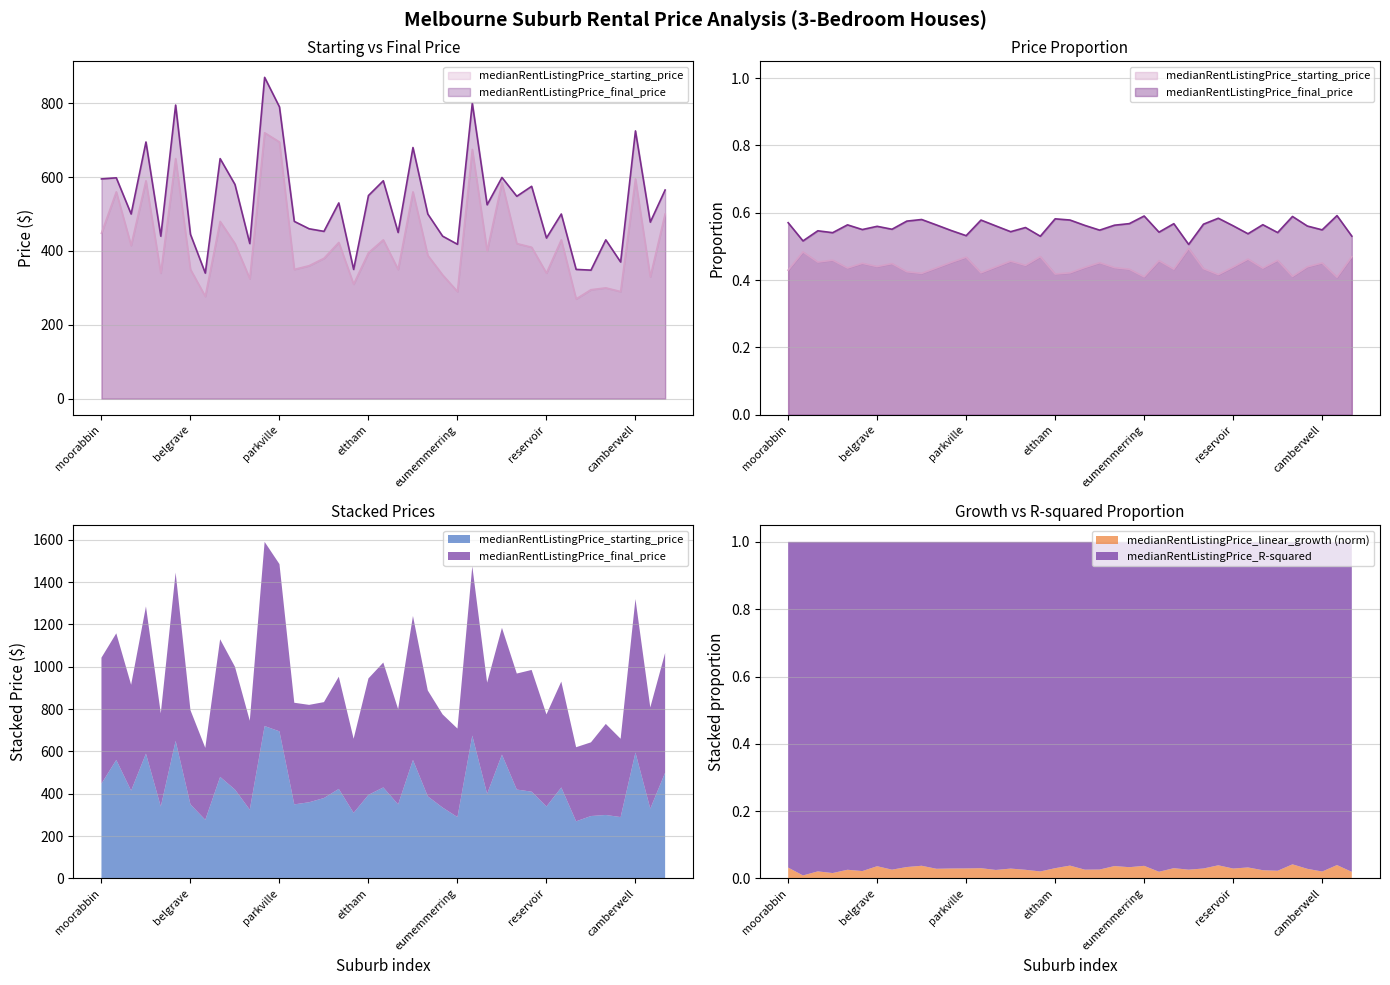

At which label does medianRentListingPrice_final_price first exceed 500?

moorabbin